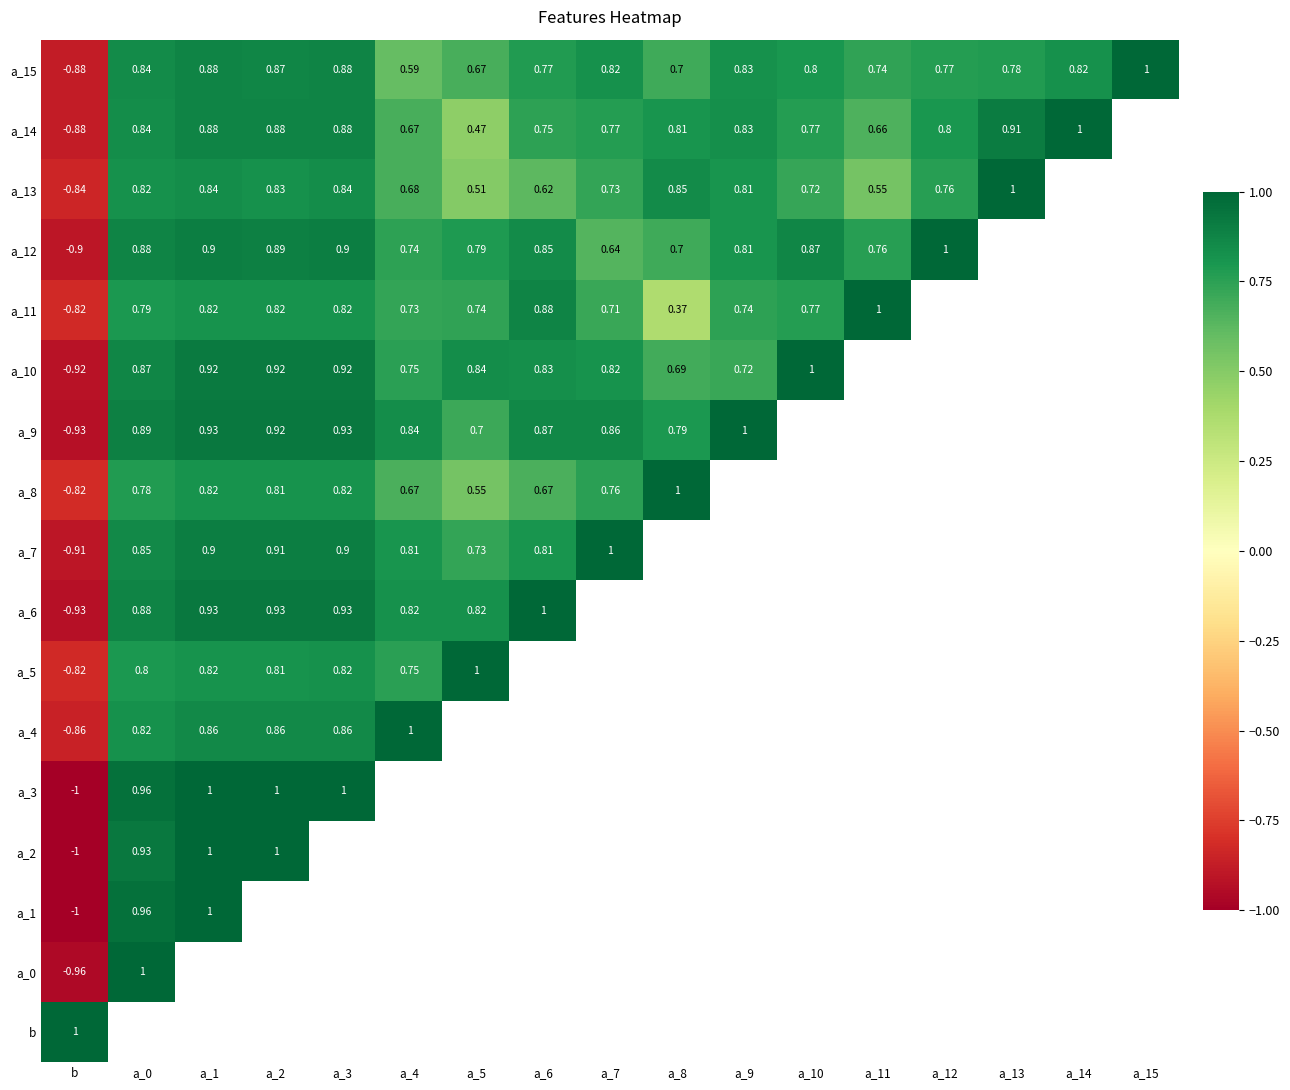

At how many categories does at least one series exceed 0?

17